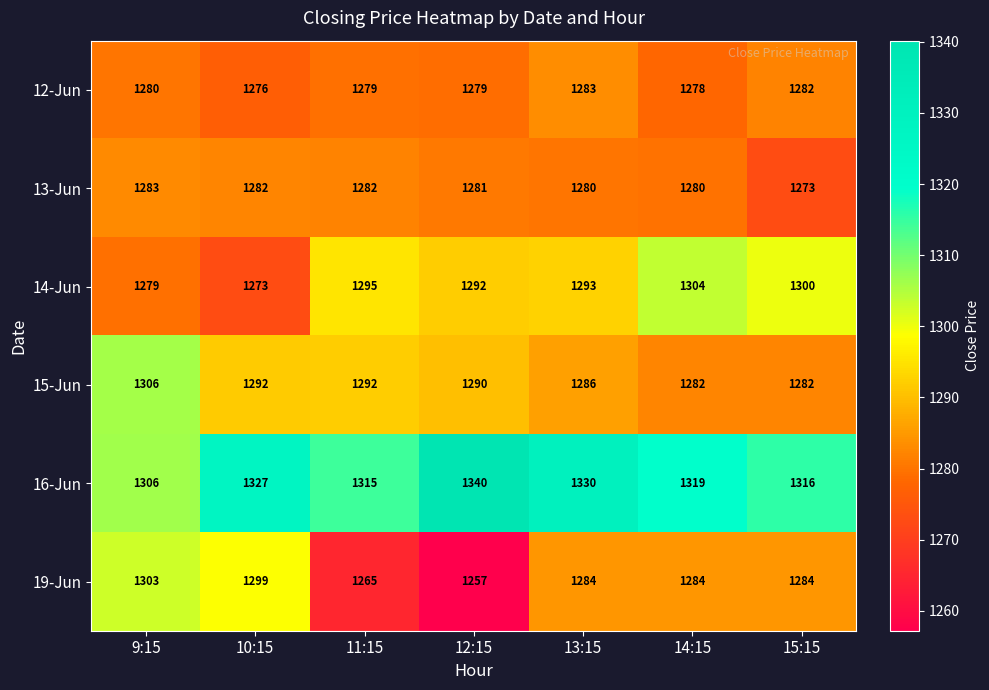

True or false: 19-Jun has a value of 1257 at 12:15.

True